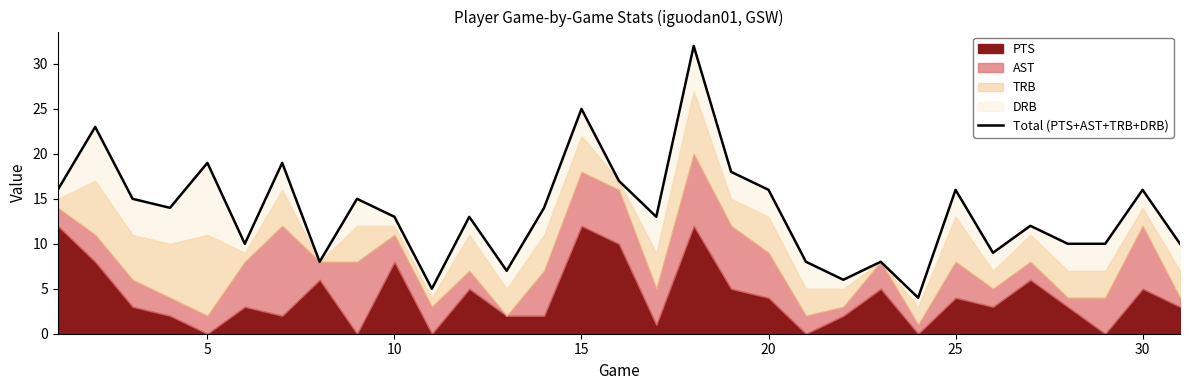

What is the minimum value shown in the chart?

4